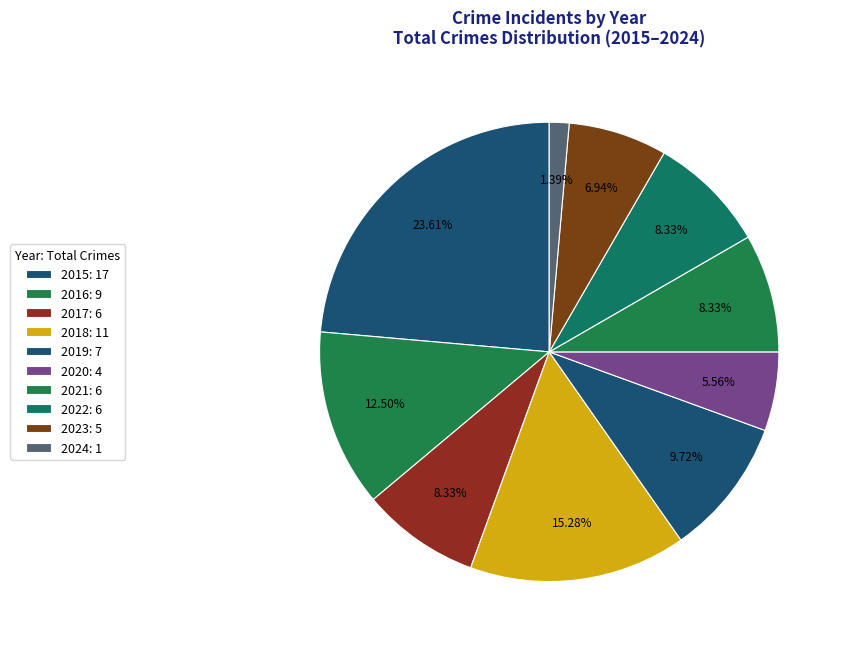

What portion of the pie excludes 2024?

98.6%